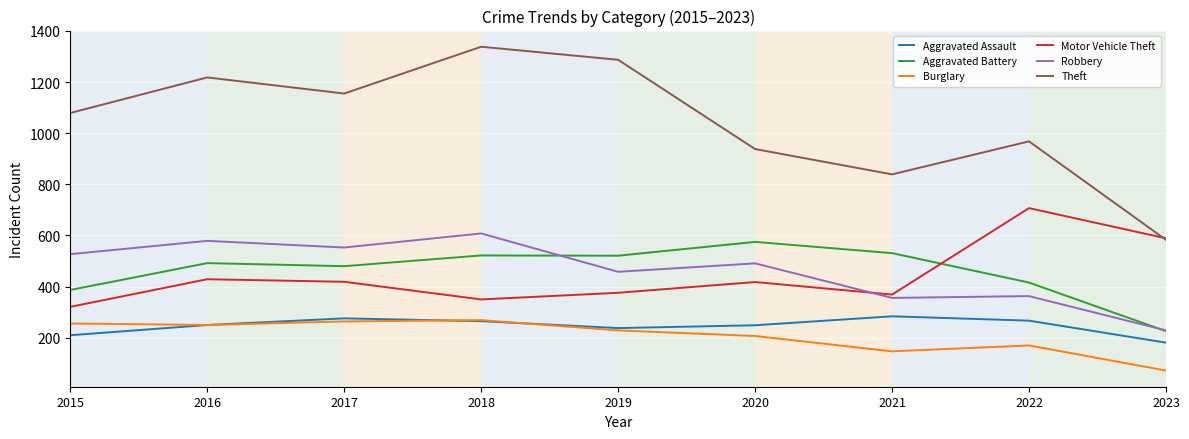

True or false: Theft and Aggravated Assault intersect in this chart.

False